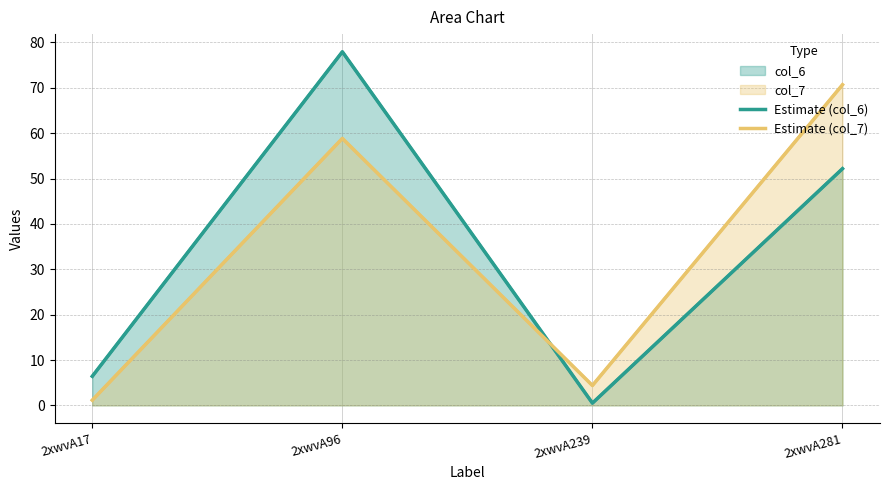

Which category has the lowest value in the Estimate (col_6) series?

2xwvA239